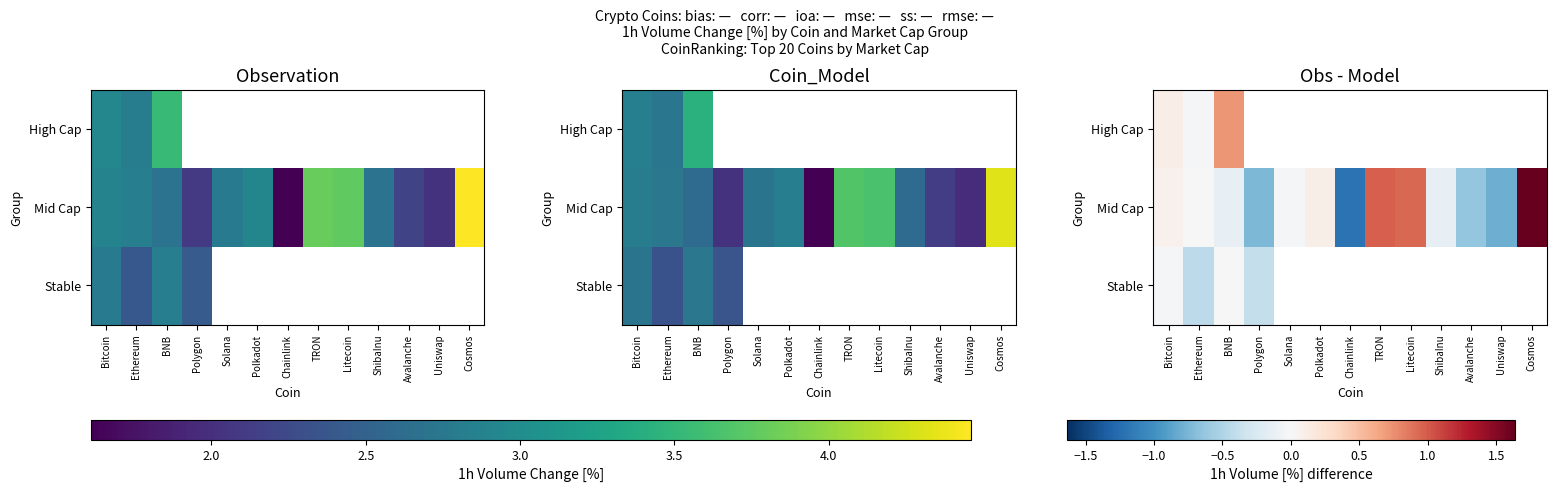

What is the highest value of the High Cap series?

0.7